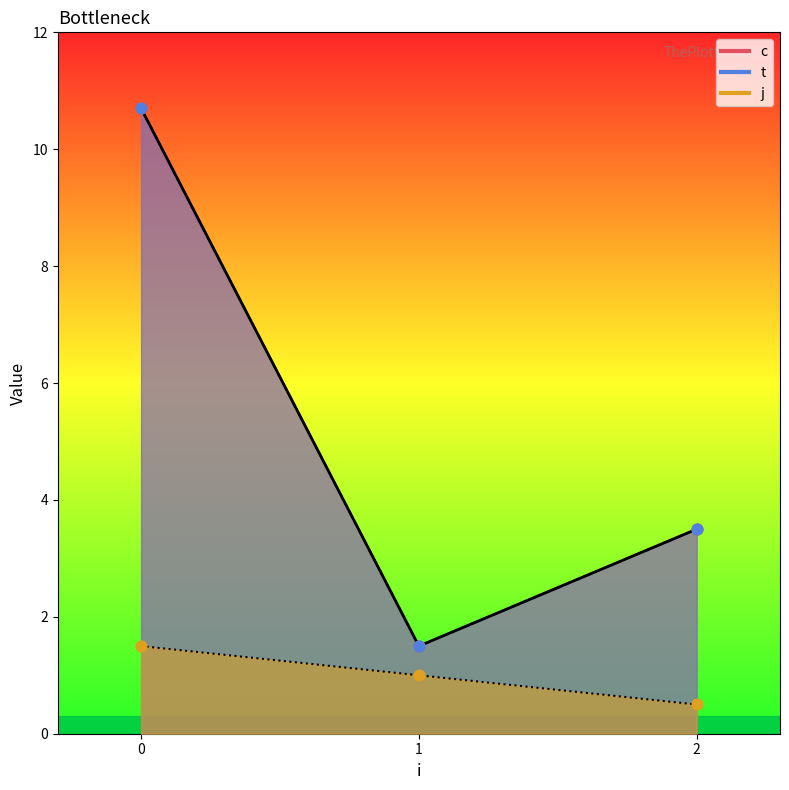

What is the total value across all series at 1?

2.0